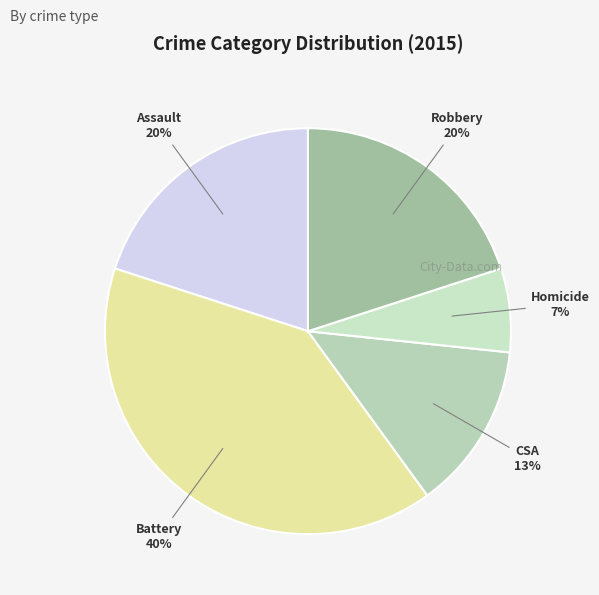

How many slices are in this pie chart?

5